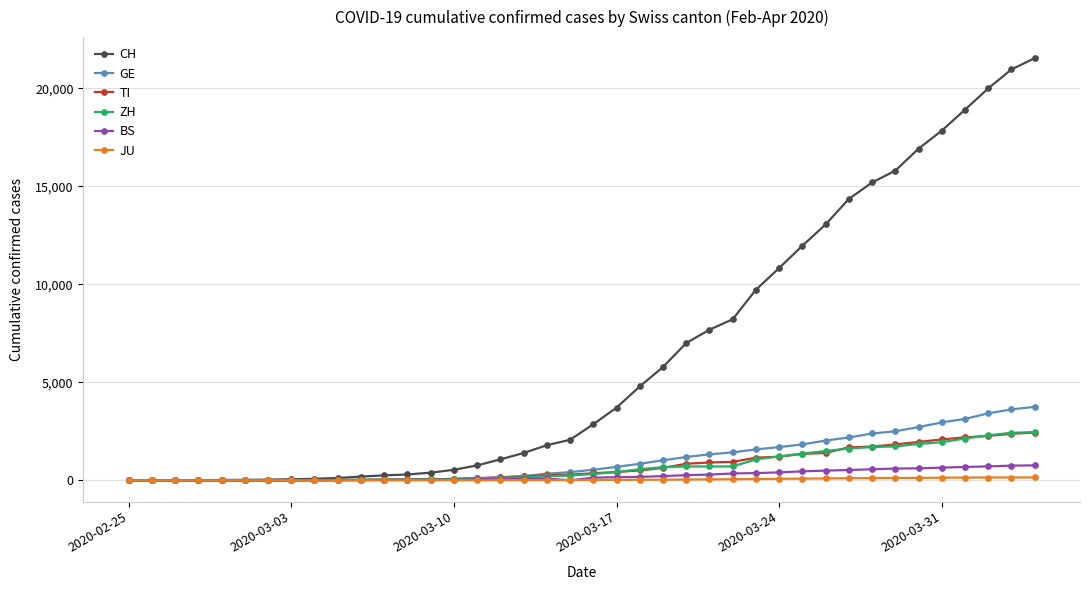

What is the maximum value for TI?

2442